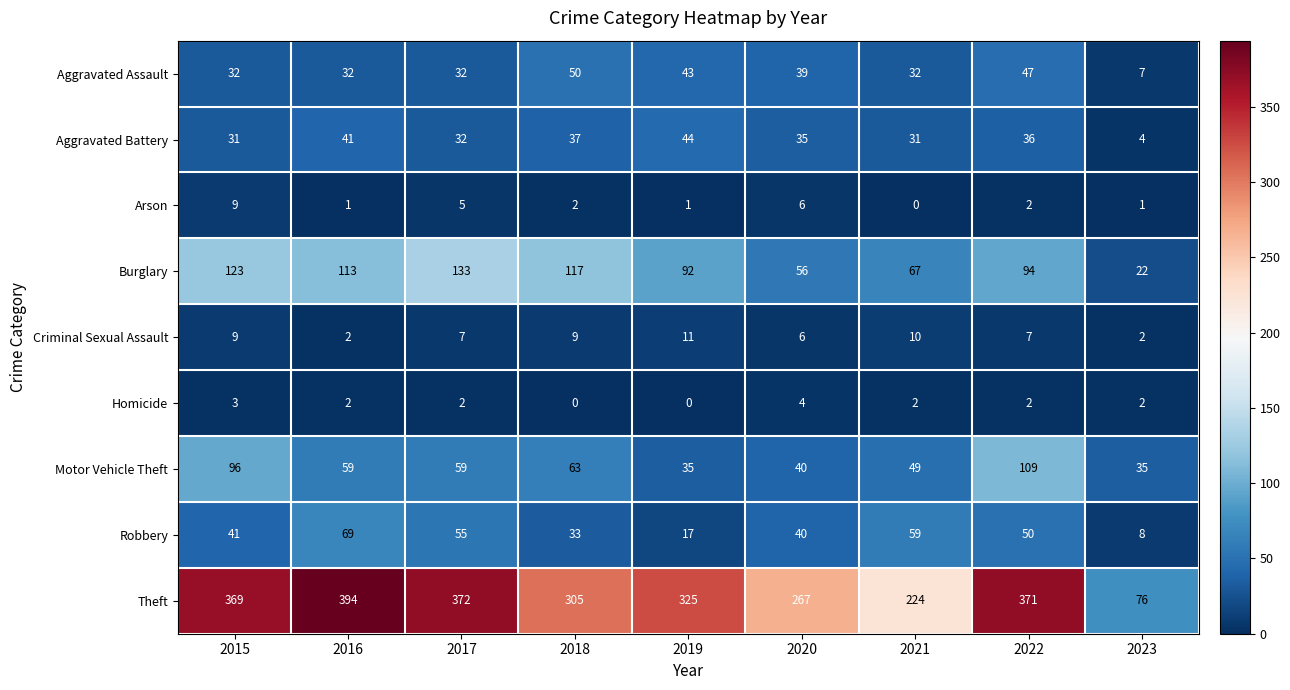

List the series in order of their peak value, highest first.

Theft, Burglary, Motor Vehicle Theft, Robbery, Aggravated Assault, Aggravated Battery, Criminal Sexual Assault, Arson, Homicide